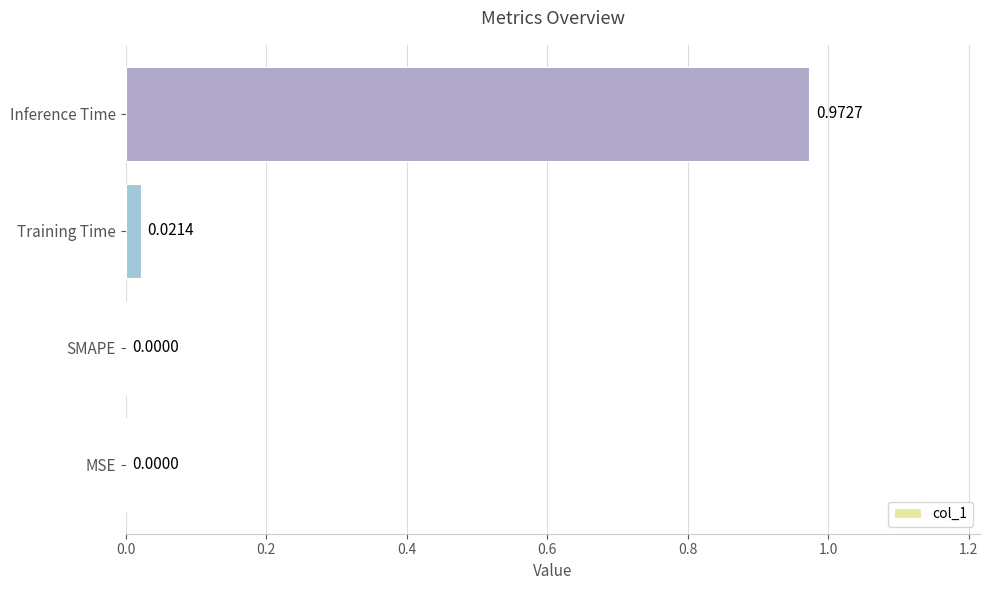

At which category does the chart reach its peak across all series?

Inference Time